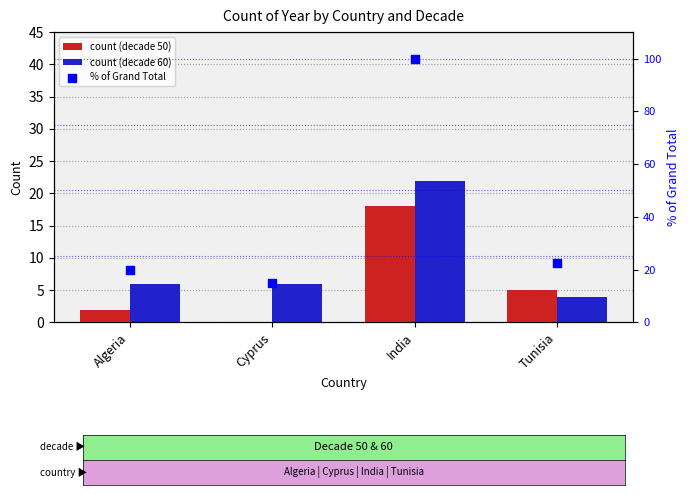

What is the change in value from India to Tunisia?

-77.5